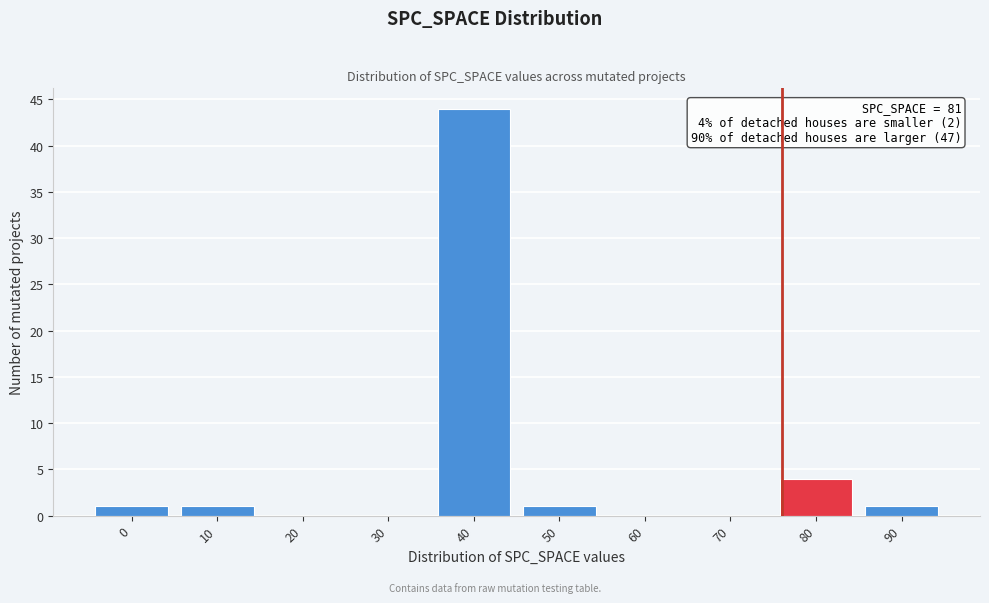

Reading left to right, extract all data points from this chart.

0=1	10=1	20=0	30=0	40=44	50=1	60=0	70=0	80=4	90=1